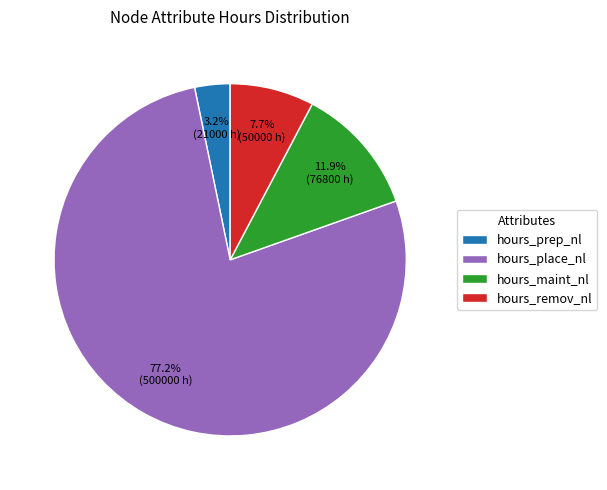

Is it true that hours_remov_nl is 2% of the pie?

False